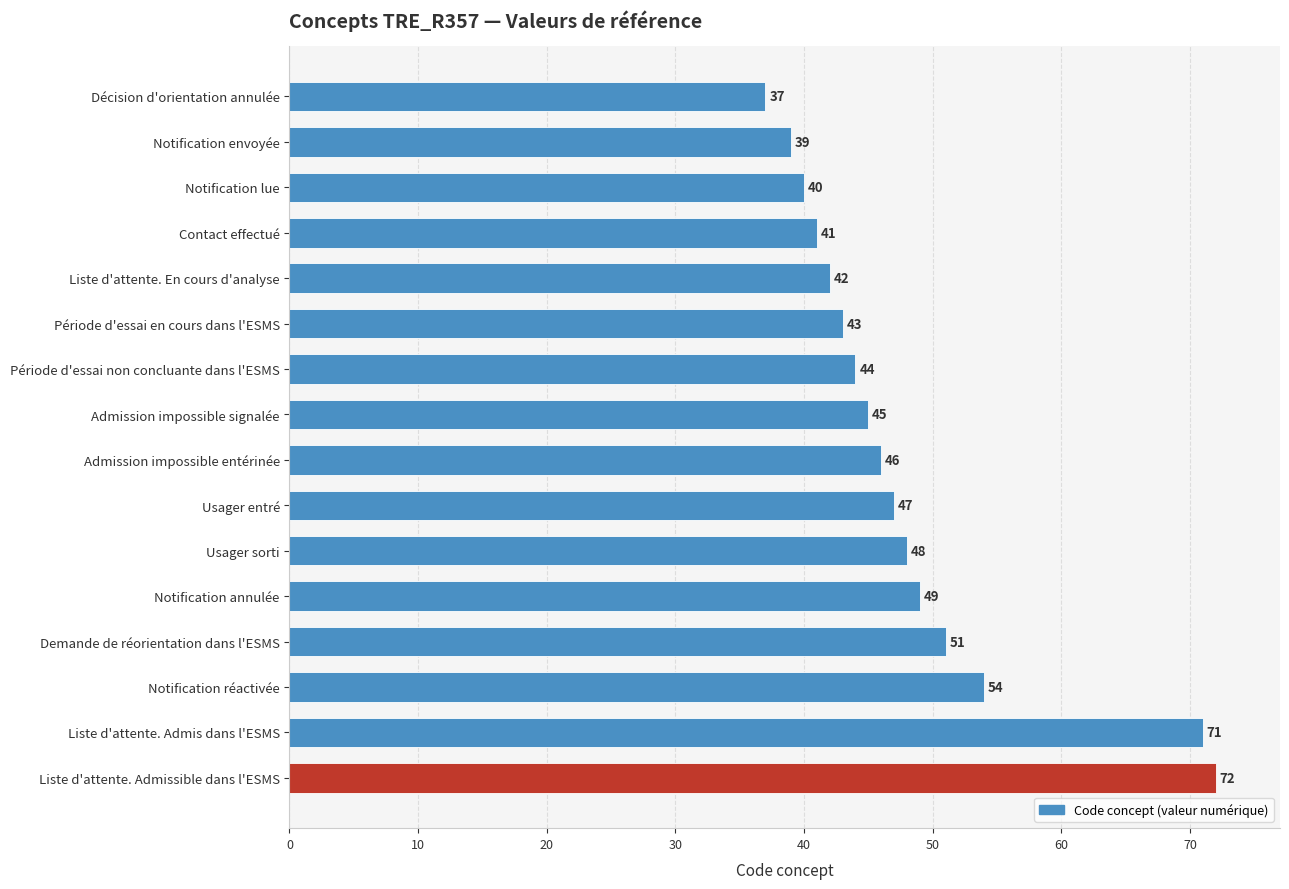

Reading bottom to top, what are all the values shown in this chart?

72	71	54	51	49	48	47	46	45	44	43	42	41	40	39	37